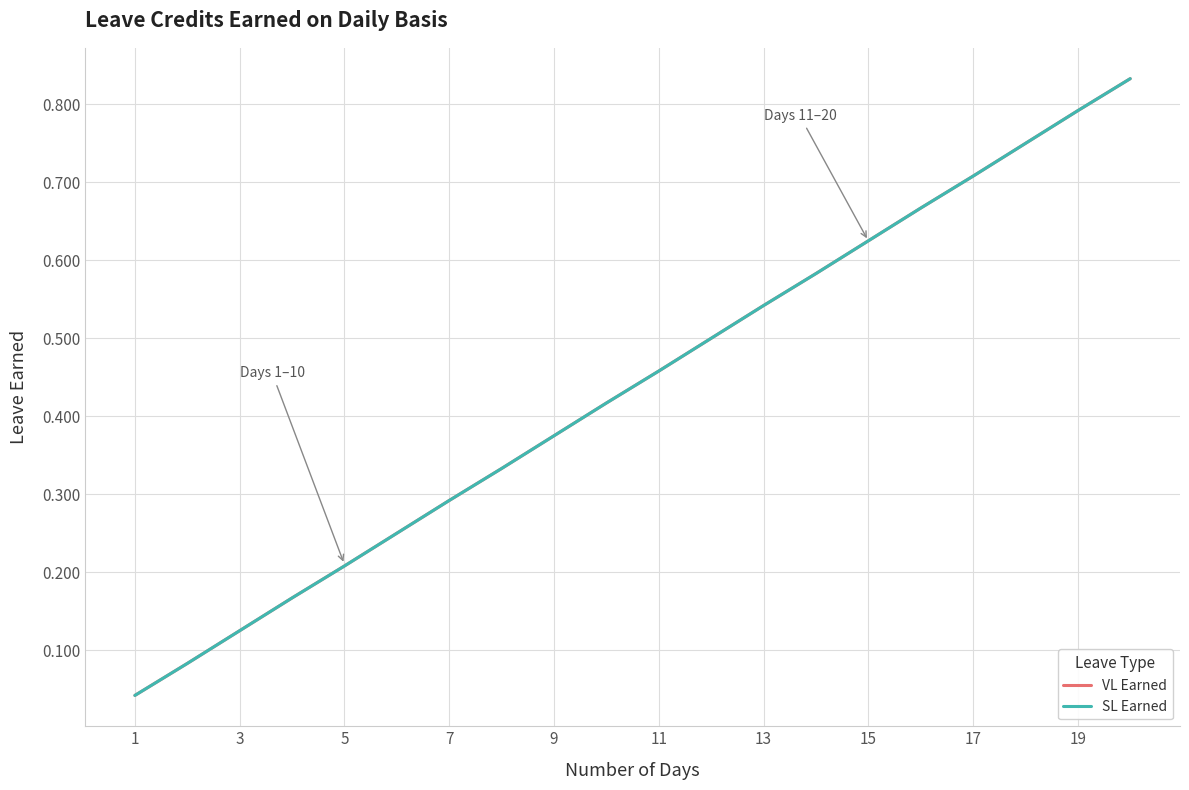

Reading right to left, list all the values displayed in this chart.

VL Earned: 0.8	0.8	0.8	0.7	0.7	0.6	0.6	0.5	0.5	0.5	0.4	0.4	0.3	0.3	0.2	0.2	0.2	0.1	0.1	0.0
SL Earned: 0.8	0.8	0.8	0.7	0.7	0.6	0.6	0.5	0.5	0.5	0.4	0.4	0.3	0.3	0.2	0.2	0.2	0.1	0.1	0.0